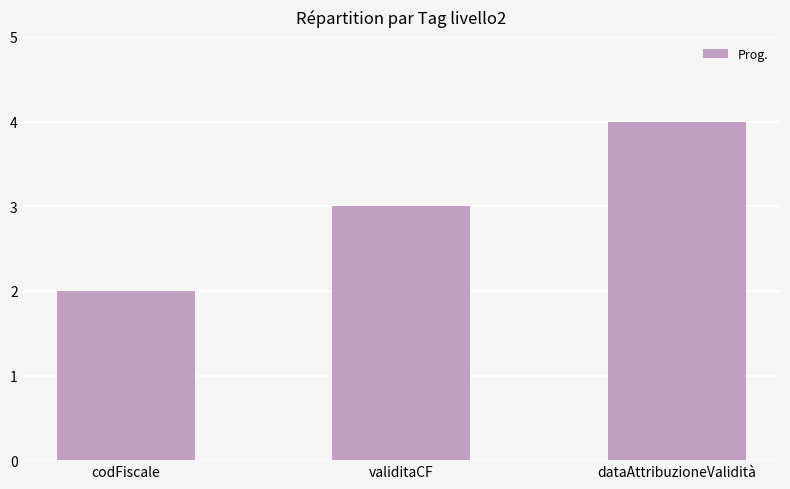

Which category has the highest value across all series?

dataAttribuzioneValidità